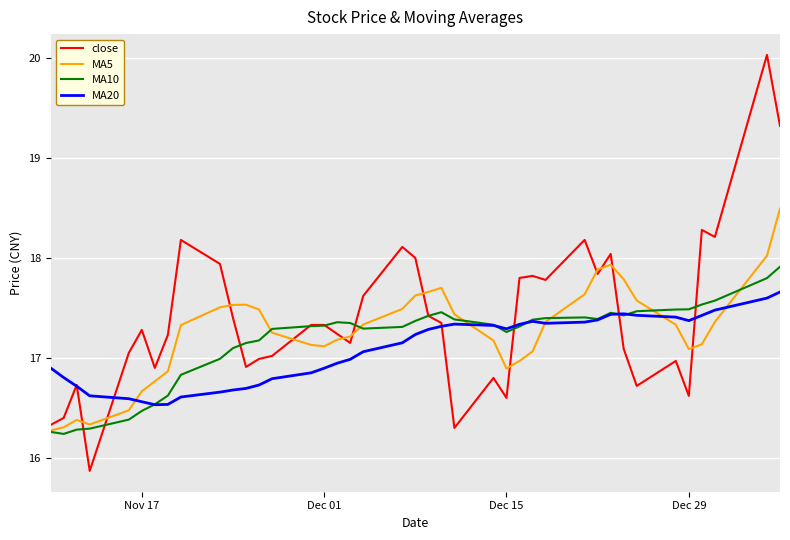

Which series has the widest spread of values?

close